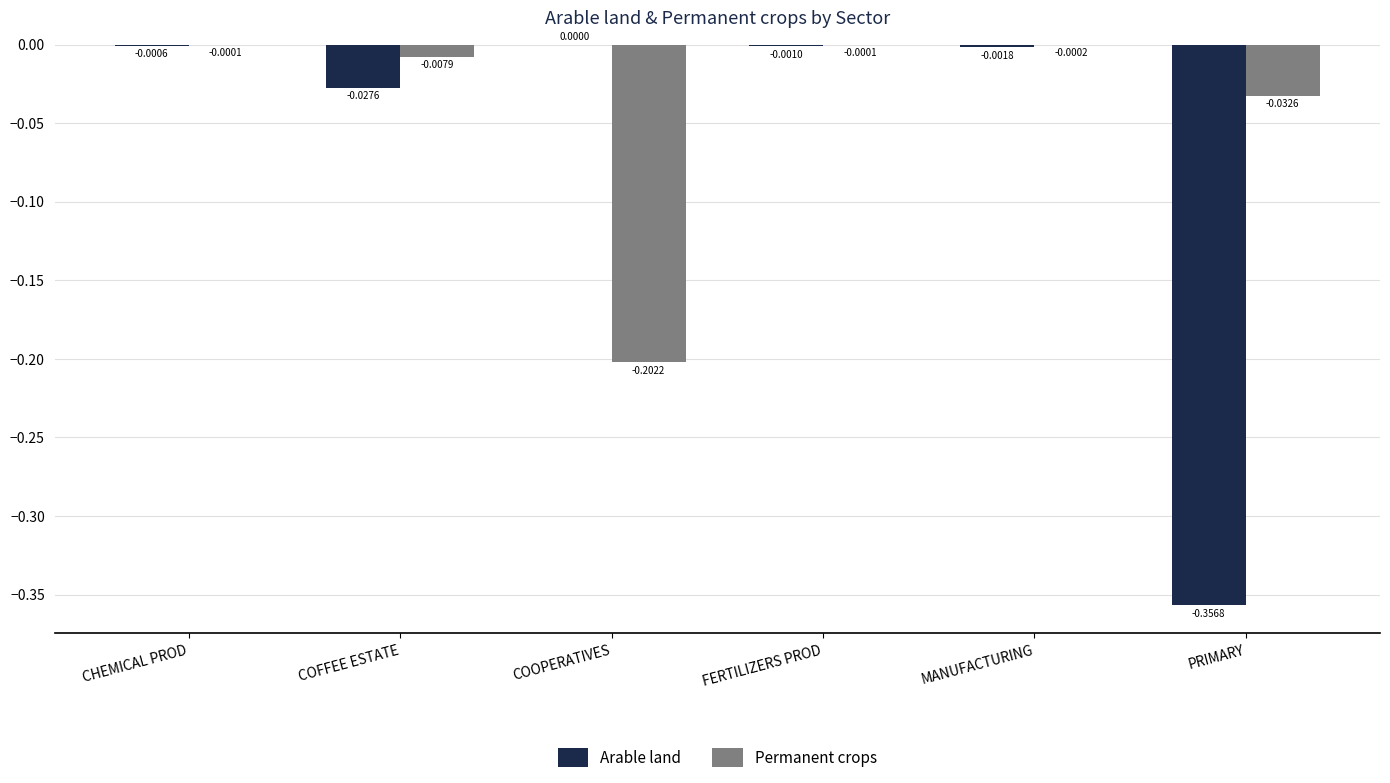

Is it true that Permanent crops equals -0.0 at COFFEE ESTATE?

True